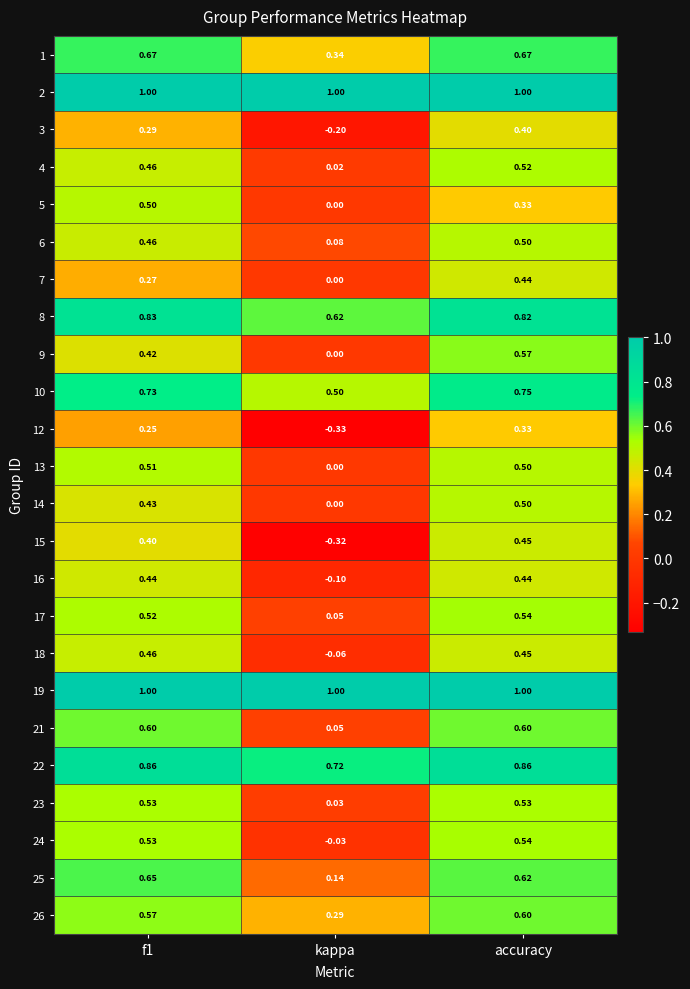

At which label does 15 reach its minimum?

kappa